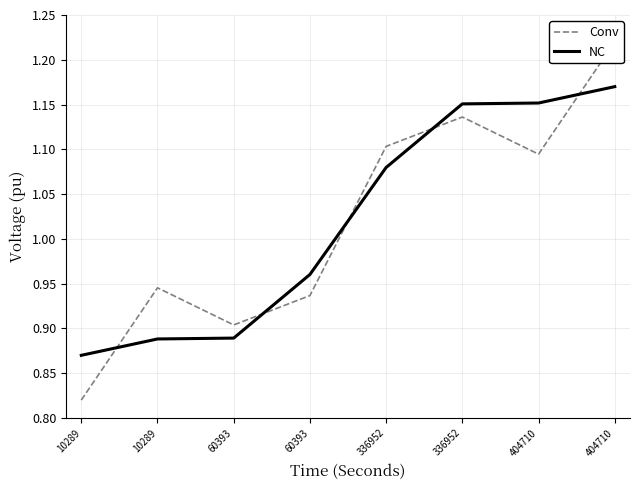

Is this an area chart (filled region under the line)?

No